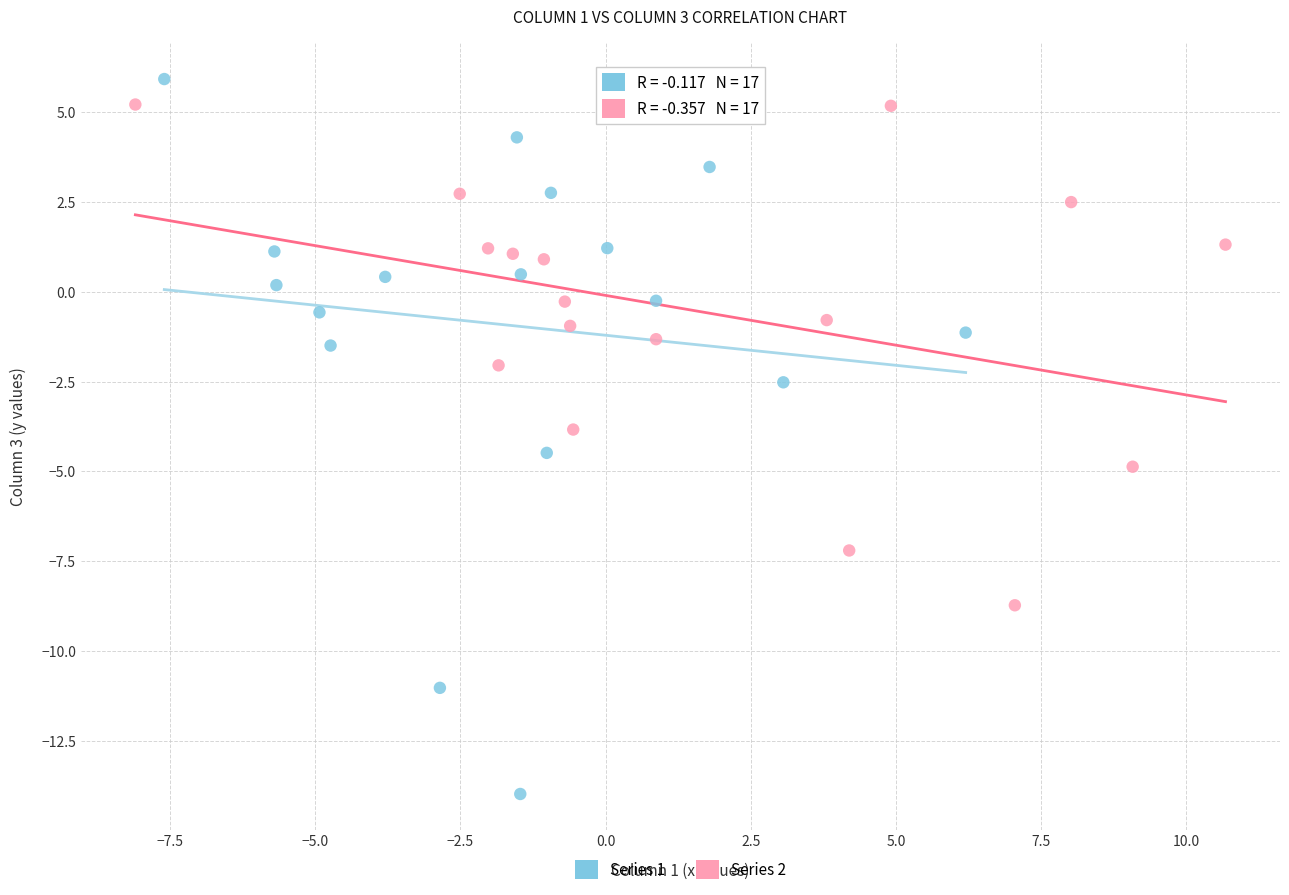

What are all the series names shown in the legend?

Series 1, Series 2